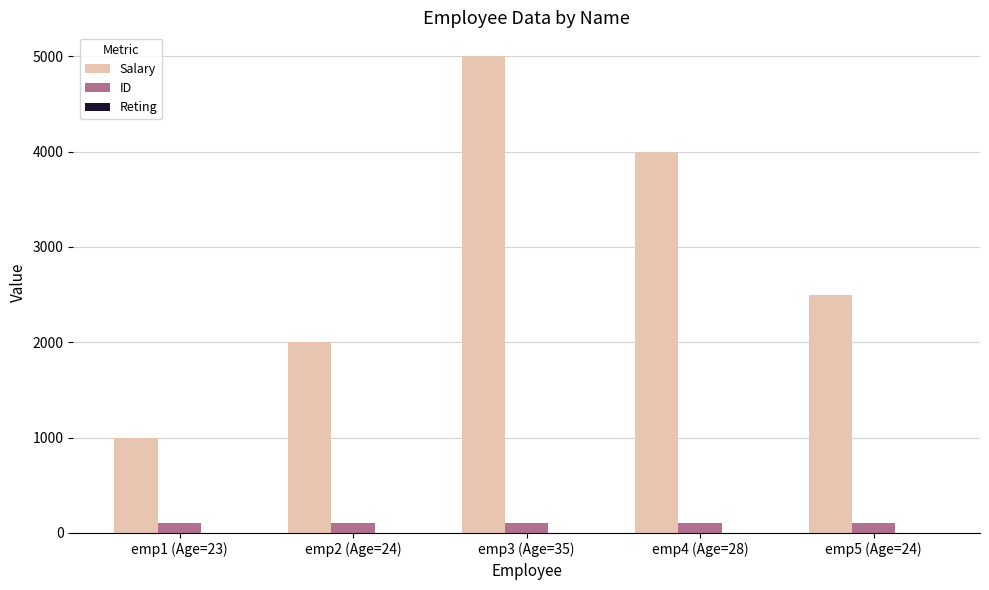

What is the greatest value displayed?

5000.0